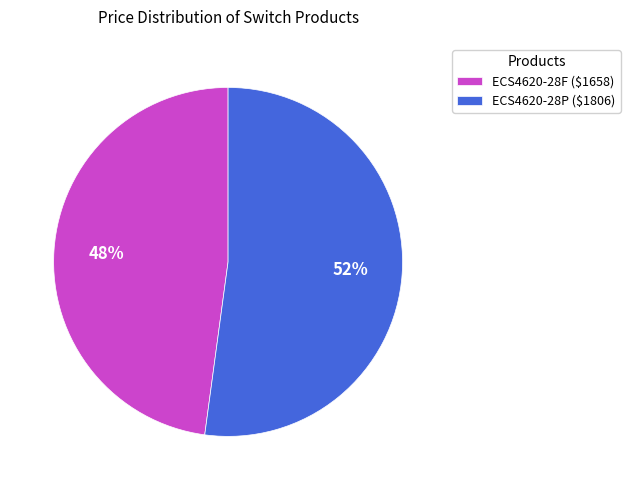

The ECS4620-28F ($1658) slice represents 37% of the pie. True or false?

False